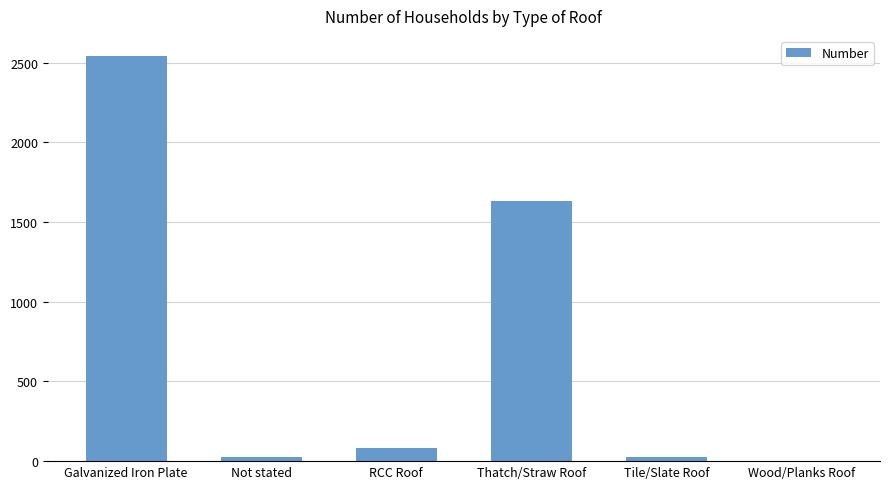

What is the sum of the values at Galvanized Iron Plate and RCC Roof?

2622